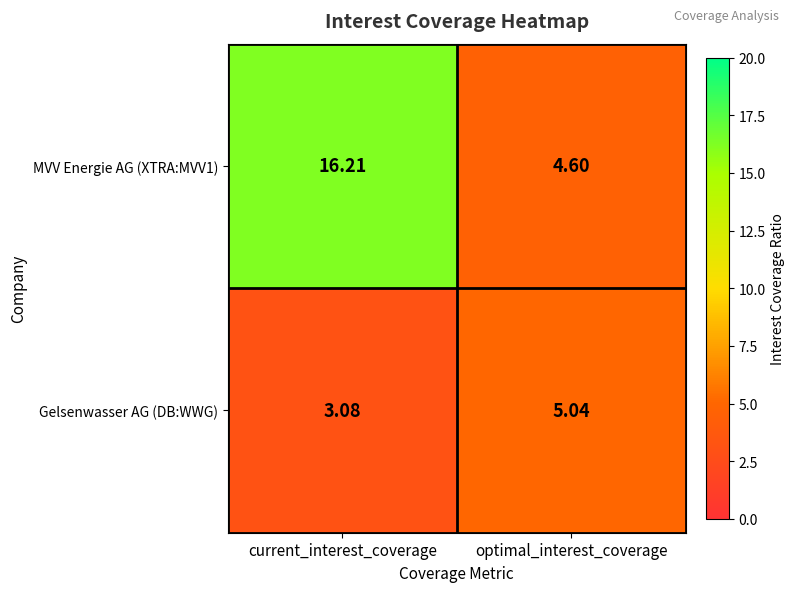

At which category is the sum across all series the highest?

current_interest_coverage